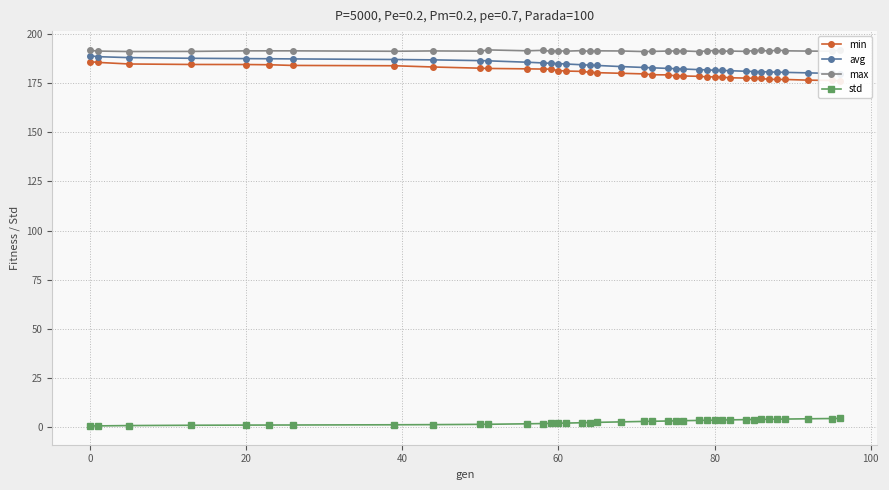

What is the highest value of the max series?

191.8